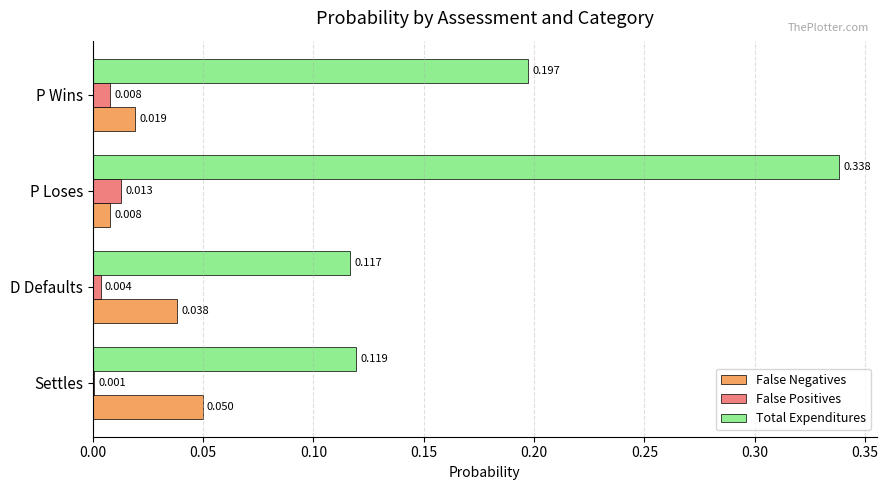

At which label is Total Expenditures closest to 0?

D Defaults